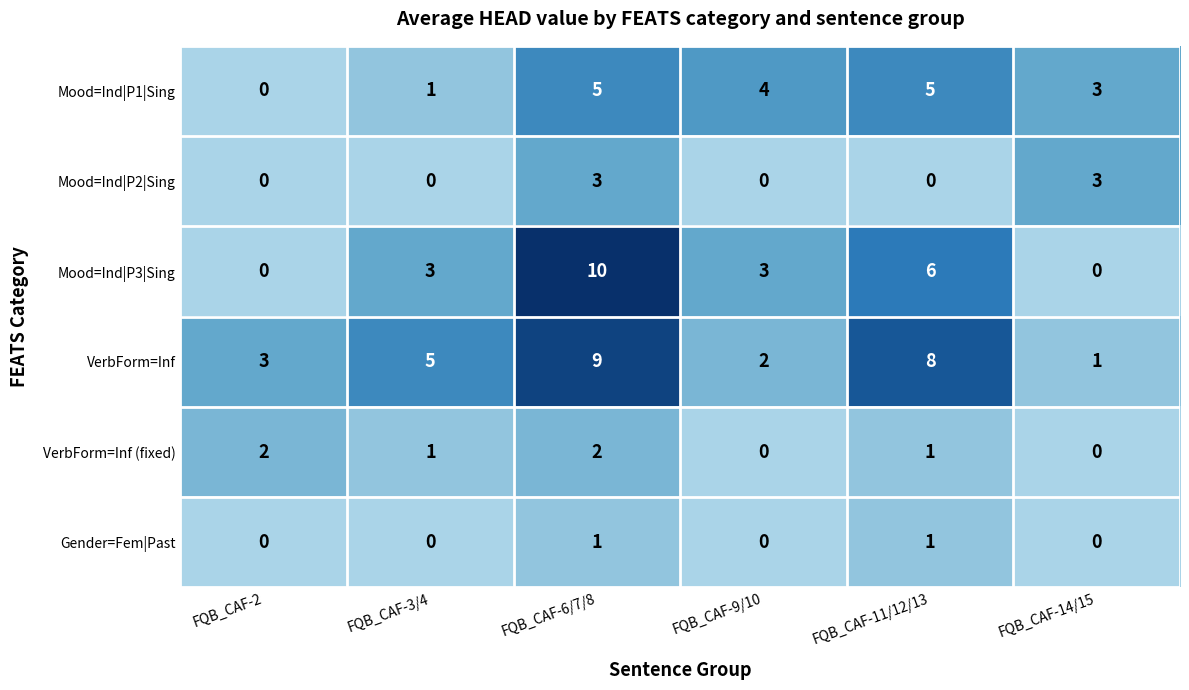

How many categories are shown in the chart?

6